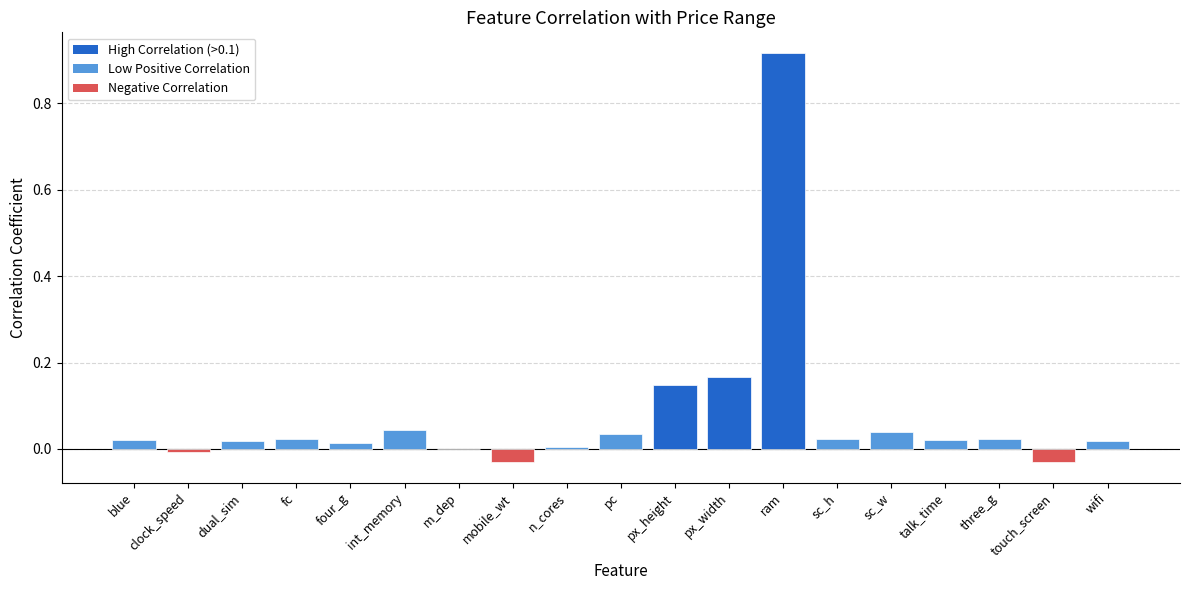

Is it true that the value at mobile_wt is -0.1?

False